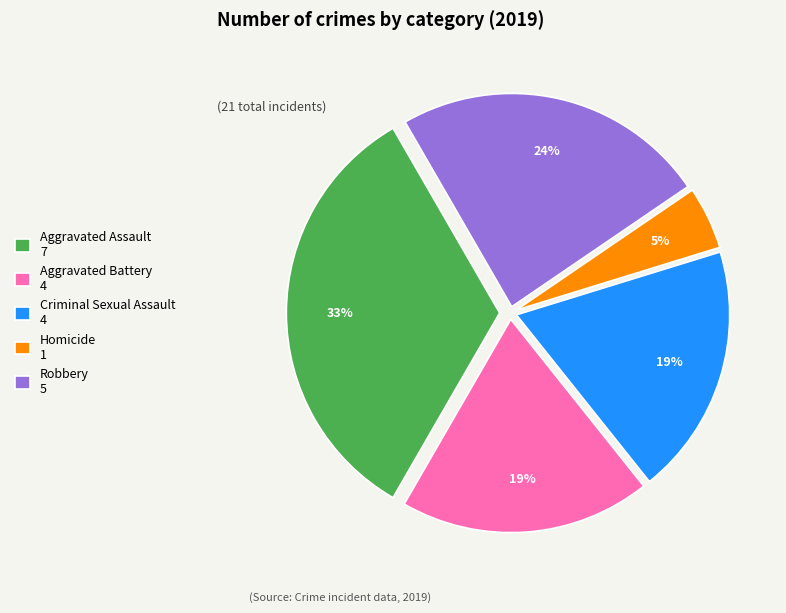

To the nearest percent, what is the average slice percentage?

20%